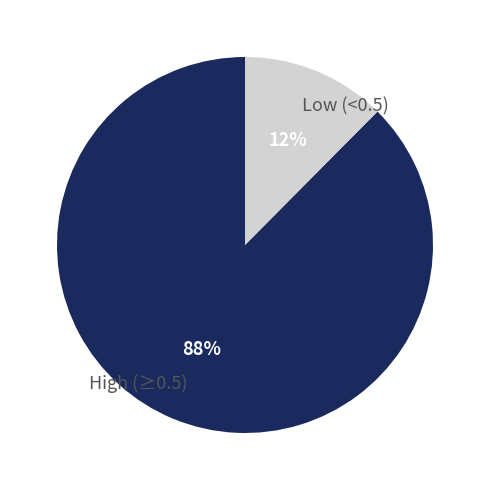

Do Low (<0.5) and High (≥0.5) together represent more than half of the pie?

Yes